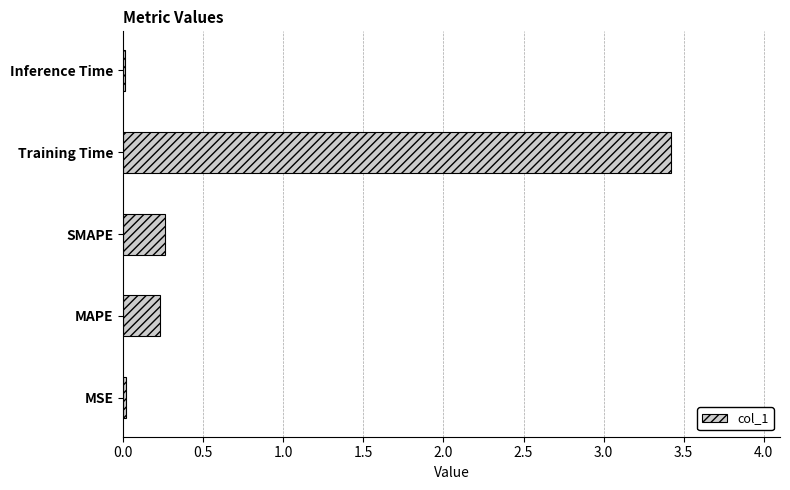

Does the chart contain stacked bars?

No